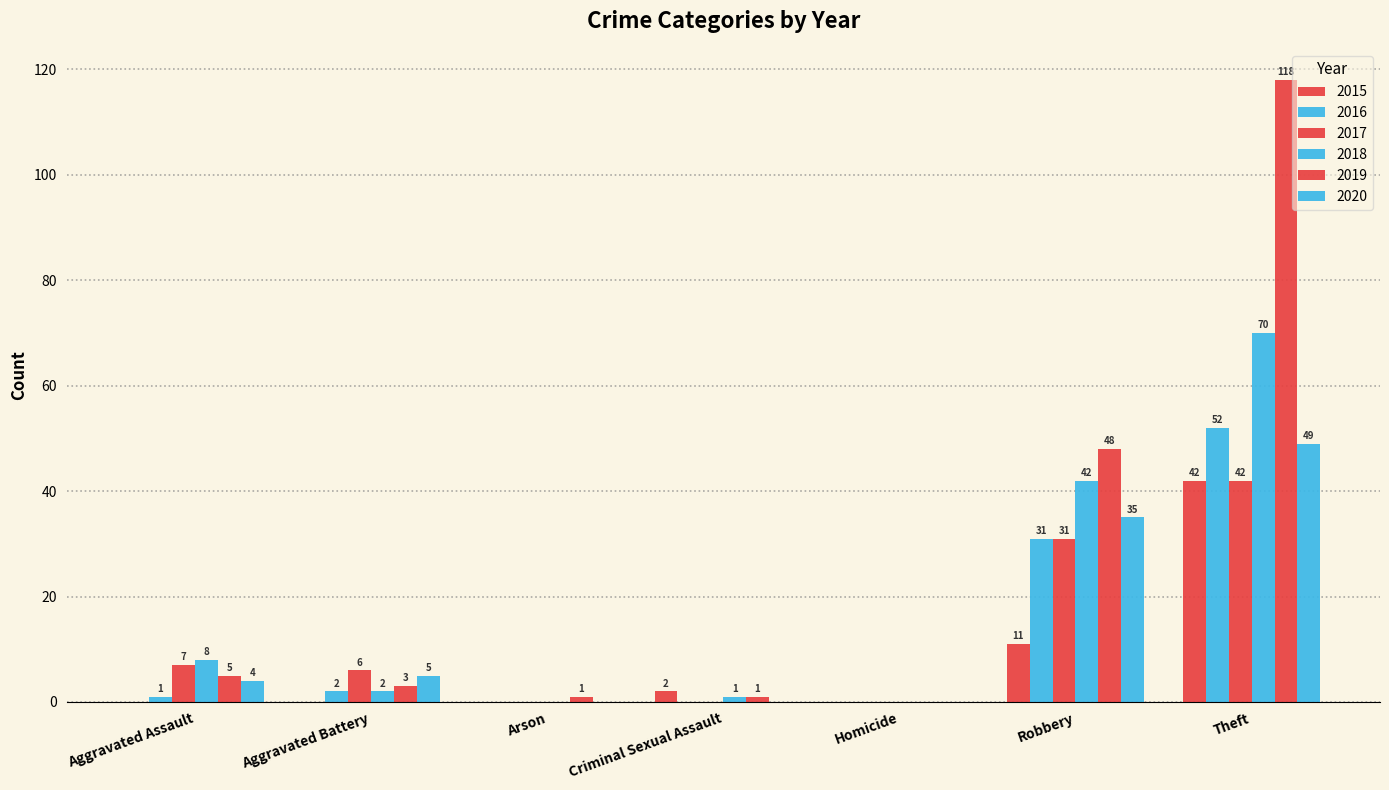

Rank the categories by 2016 value from highest to lowest.

Theft, Robbery, Aggravated Battery, Aggravated Assault, Arson, Criminal Sexual Assault, Homicide